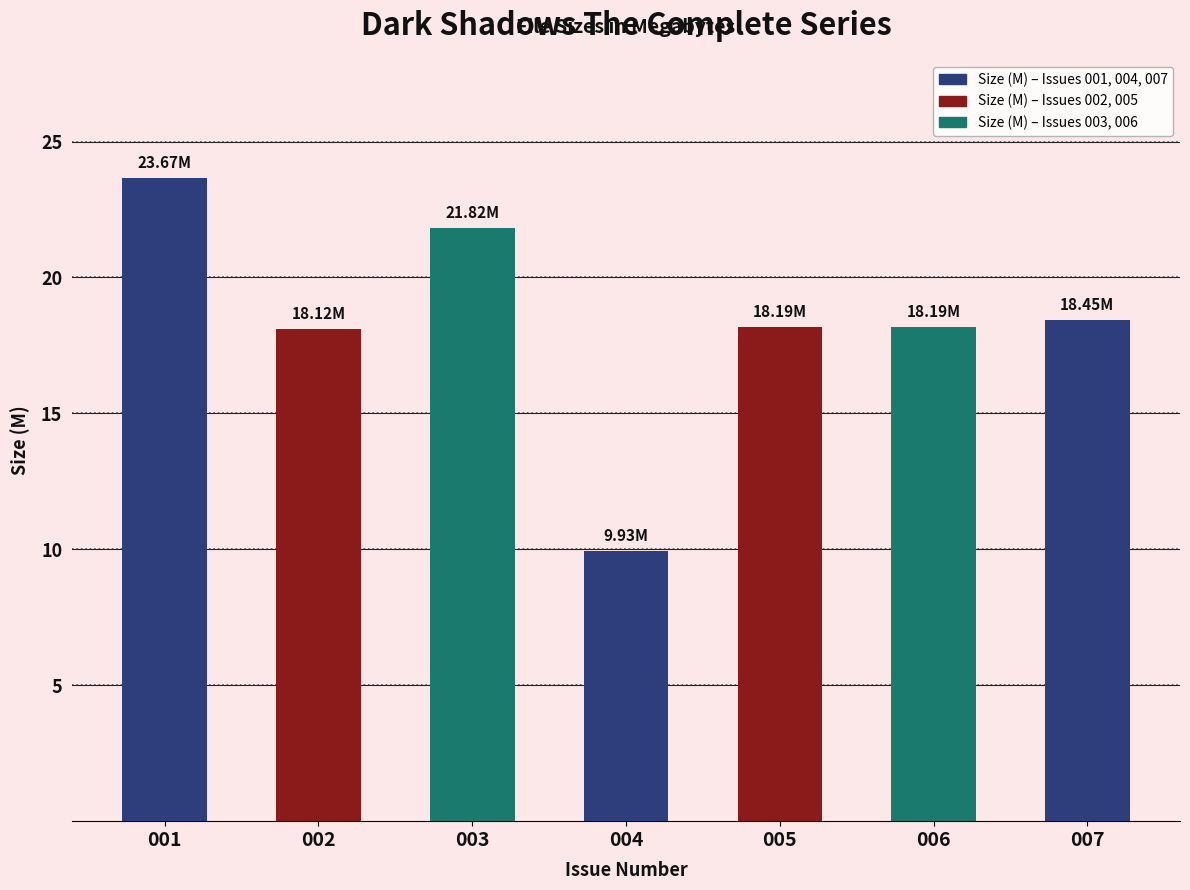

What is the change in value from 004 to 006?

+8.3